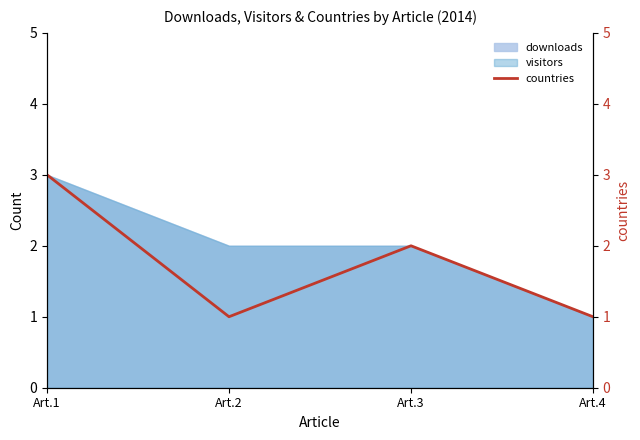

List the labels in order of value, smallest first.

Art.2, Art.4, Art.3, Art.1